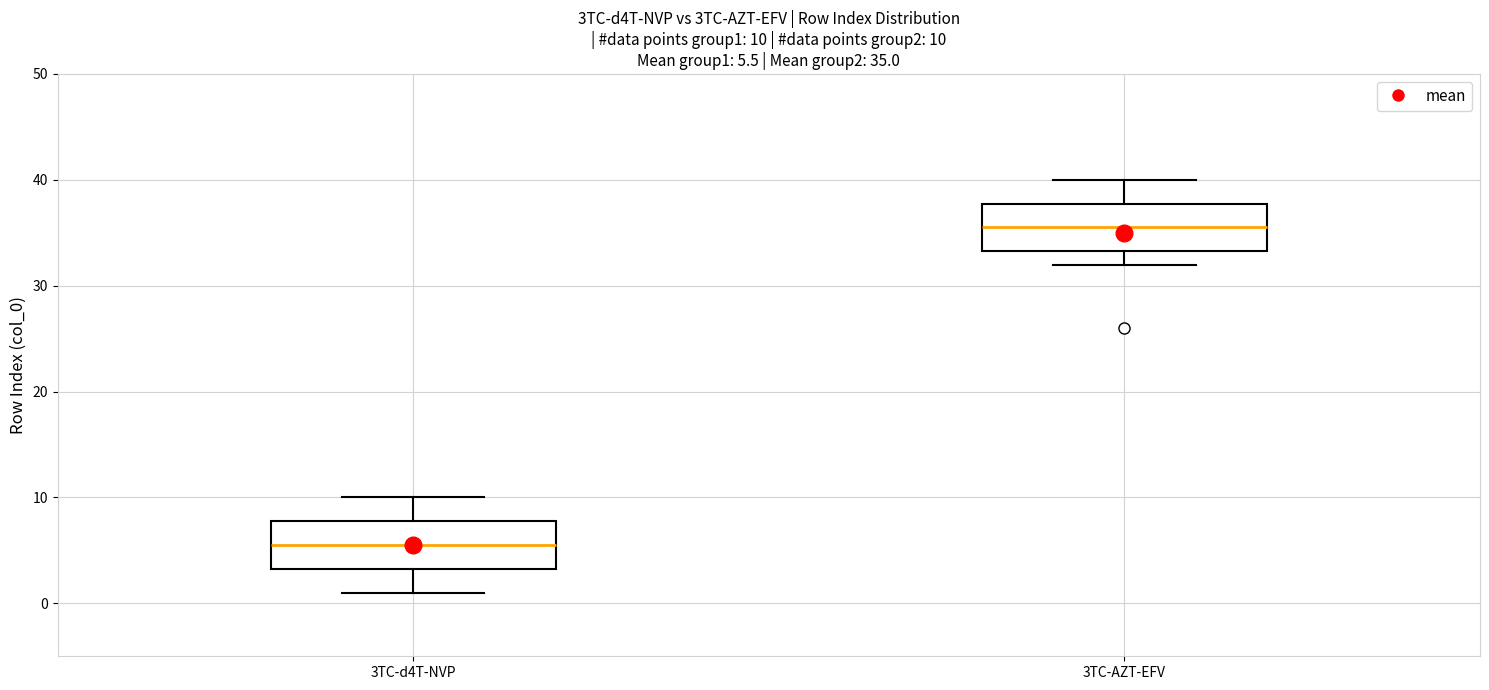

Which box has the highest median line?

3TC-AZT-EFV